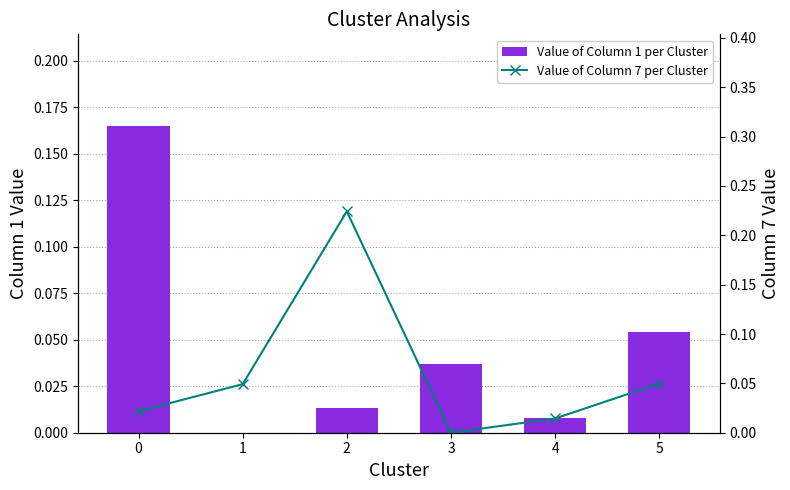

Where is Value of Column 1 per Cluster nearest to the value 0?

1